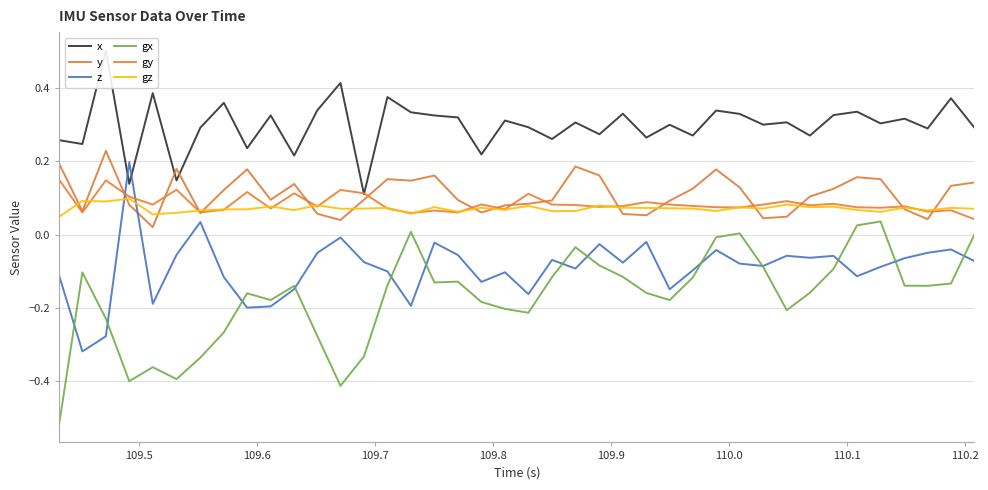

How many interior local peaks does the x series have?

15